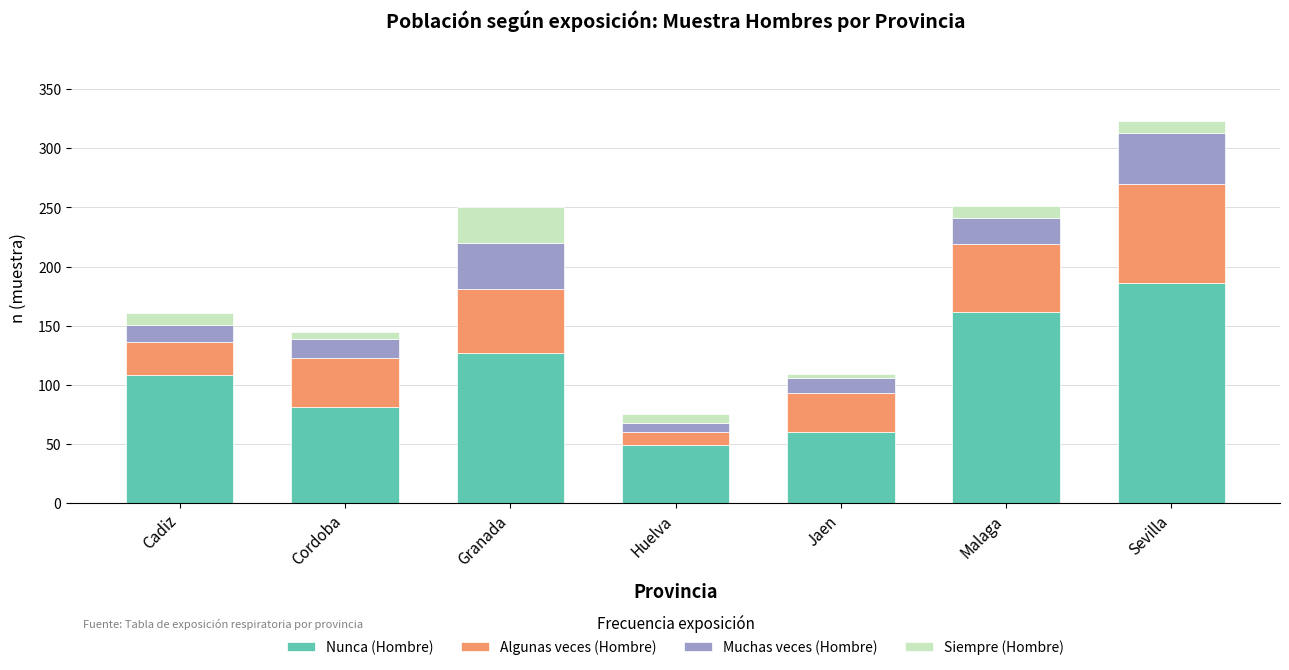

What is the sum of all Nunca (Hombre) values?

773